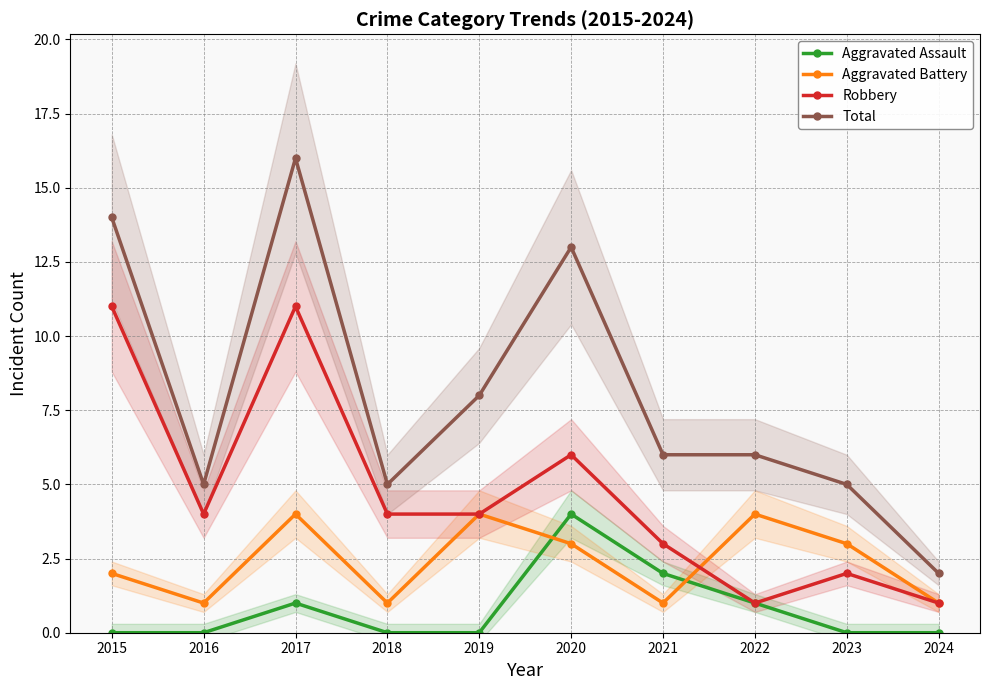

Rank the series by their average value, from lowest to highest.

Aggravated Assault, Aggravated Battery, Robbery, Total